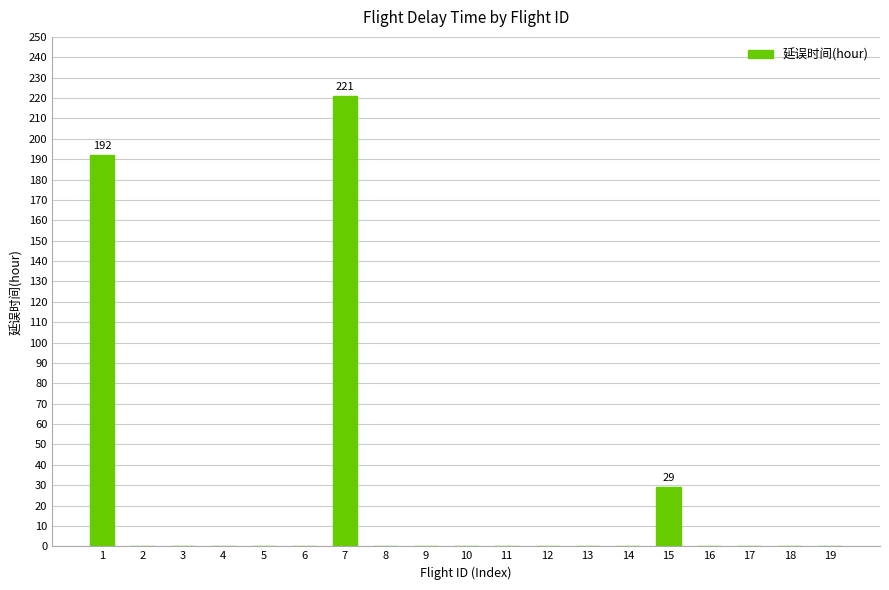

The chart shows a value of 0 at 12. True or false?

True